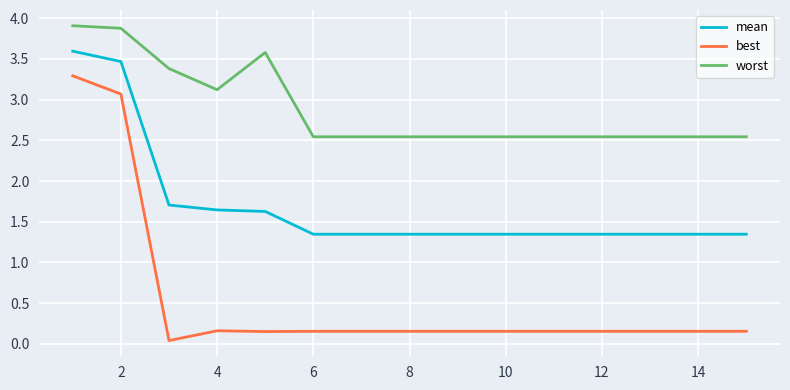

Which series has the largest range (max minus min)?

best